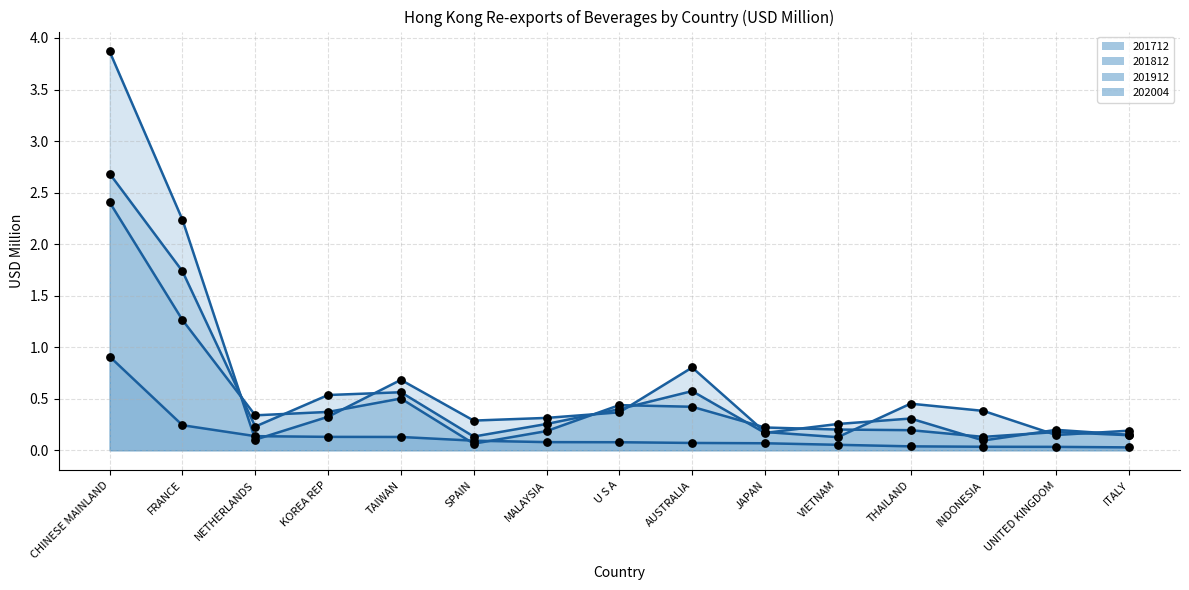

What is the total value across all series at UNITED KINGDOM?

0.6